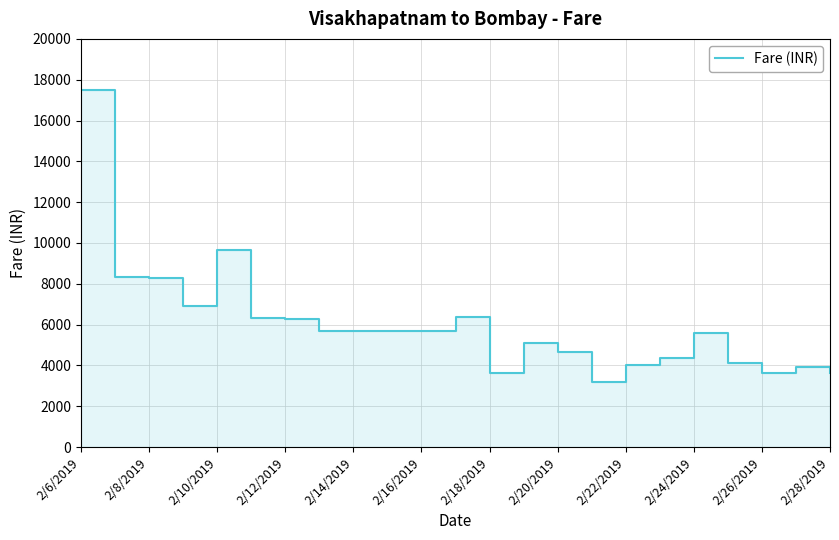

What position from the right is 2/26/2019?

3